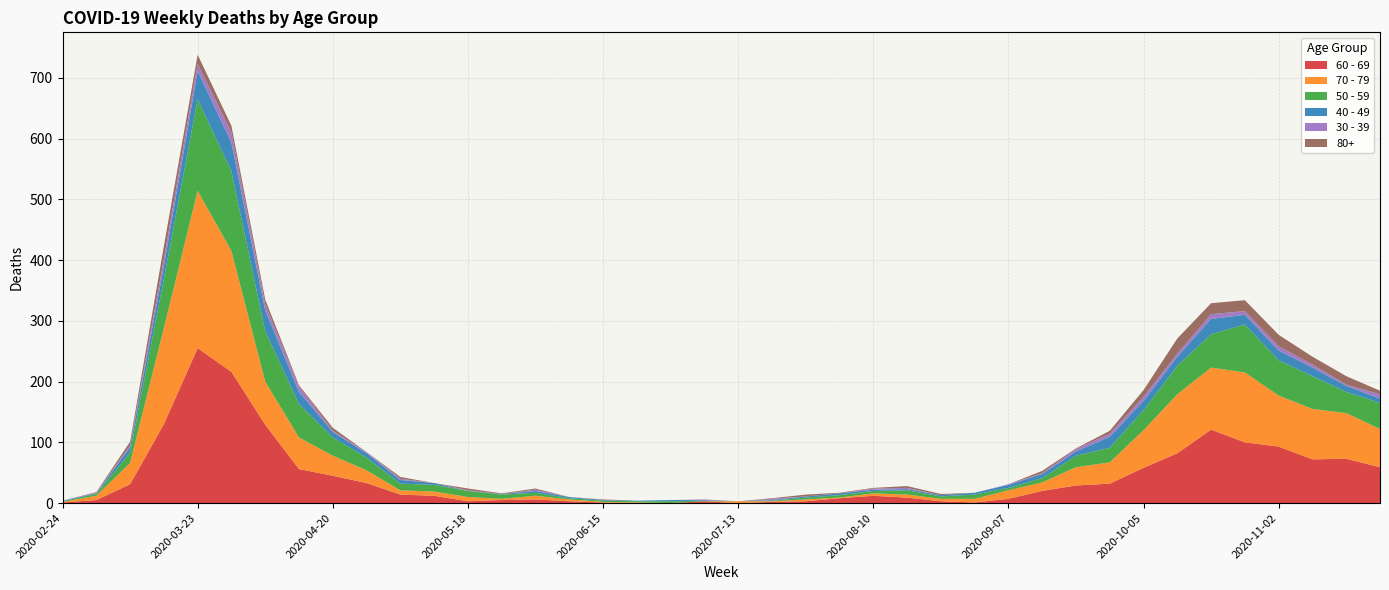

Reading right to left, list all the values displayed in this chart.

60 - 69: 59	73	72	93	100	121	82	58	32	29	20	7	1	3	9	12	8	3	2	0	3	0	0	1	3	6	5	3	12	14	33	45	56	129	216	255	130	31	5	1
70 - 79: 63	75	83	84	115	102	97	62	35	30	14	14	6	4	5	4	1	3	1	3	0	0	1	1	3	6	2	7	7	7	21	33	52	71	199	259	158	35	7	1
50 - 59: 43	35	54	58	79	55	47	33	24	19	7	4	7	4	7	4	4	3	1	0	1	3	2	2	2	5	7	10	11	11	21	30	55	83	131	151	81	17	3	1
40 - 49: 7	10	14	16	16	25	15	15	18	7	7	5	3	2	2	2	3	2	1	0	1	2	1	1	2	3	1	0	3	6	7	9	20	34	47	46	21	9	1	1
30 - 39: 7	2	5	7	6	8	5	7	5	4	1	1	0	0	2	2	0	0	2	0	1	0	0	0	0	2	0	1	0	2	2	2	9	10	17	12	12	3	1	0
80+: 6	14	13	19	18	18	25	11	5	1	4	0	0	2	3	1	1	3	1	0	0	0	0	1	0	2	1	3	0	3	0	5	2	8	11	15	21	6	1	0